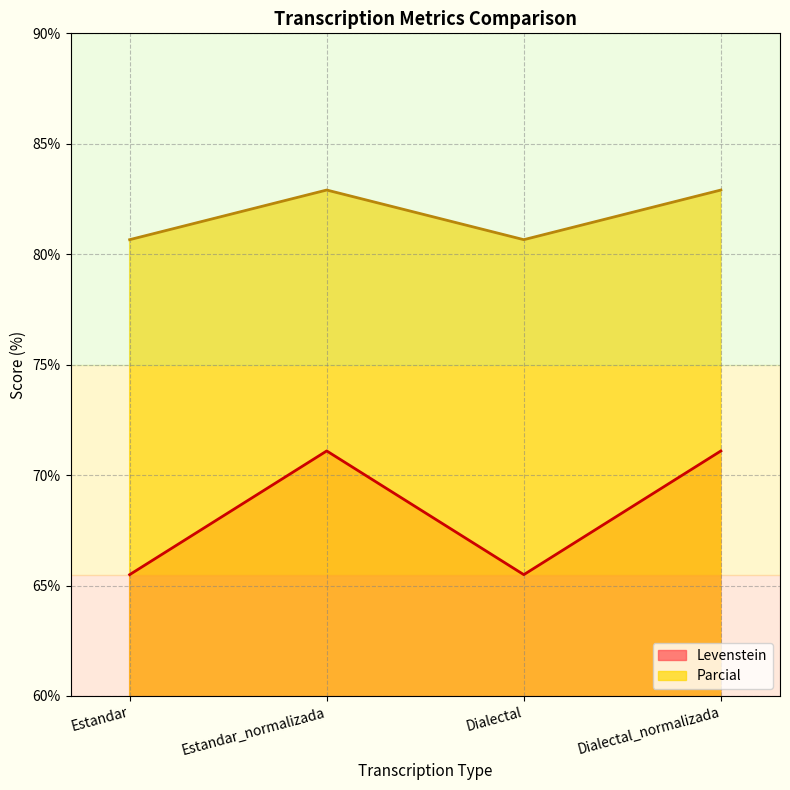

True or false: Levenstein has a value of 71.1 at Dialectal_normalizada.

True